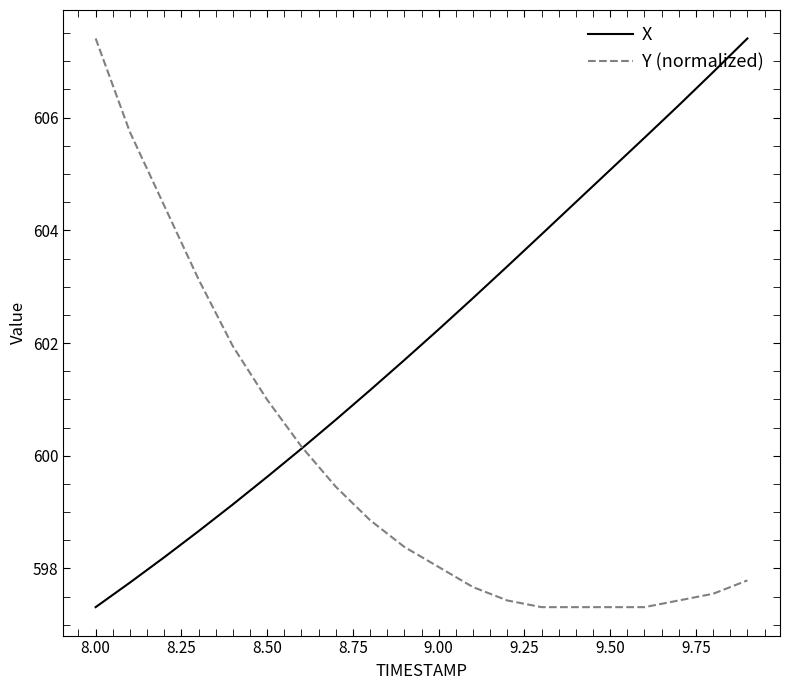

True or false: Y (normalized) and X cross at least once.

True